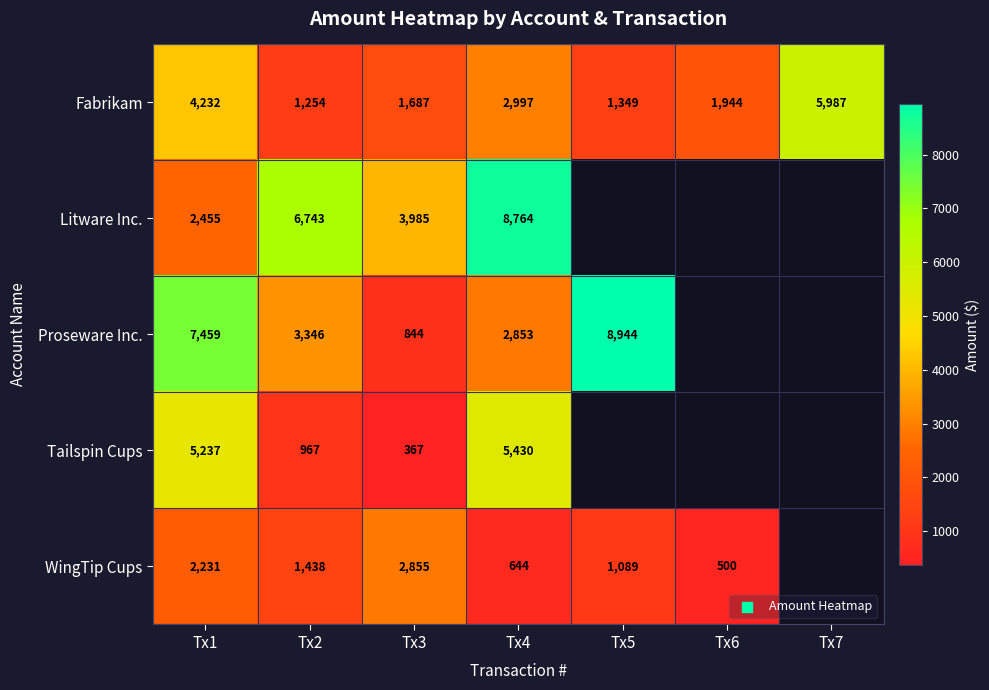

Between Tx1 and Tx3, which series saw the biggest shift?

Proseware Inc.